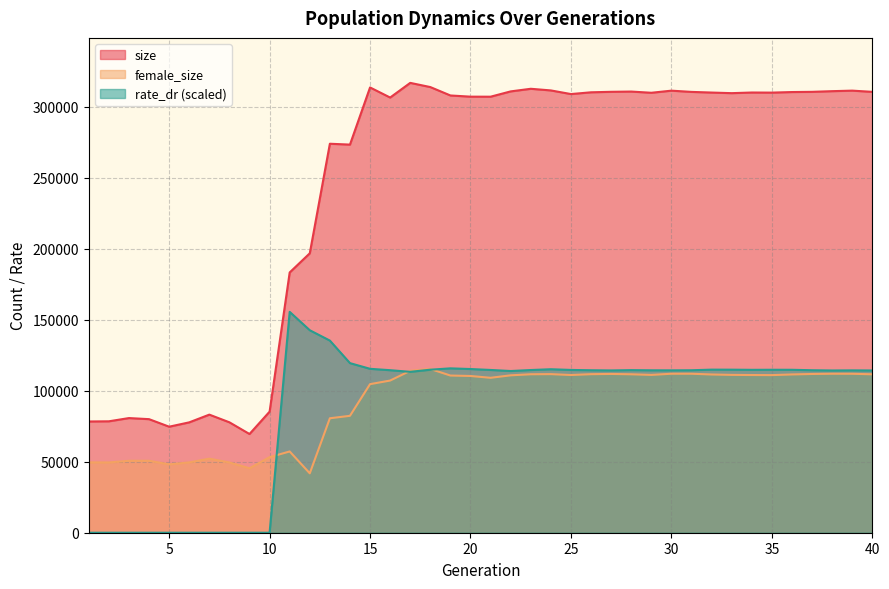

What are all the series names shown in the legend?

size, female_size, rate_dr (scaled)